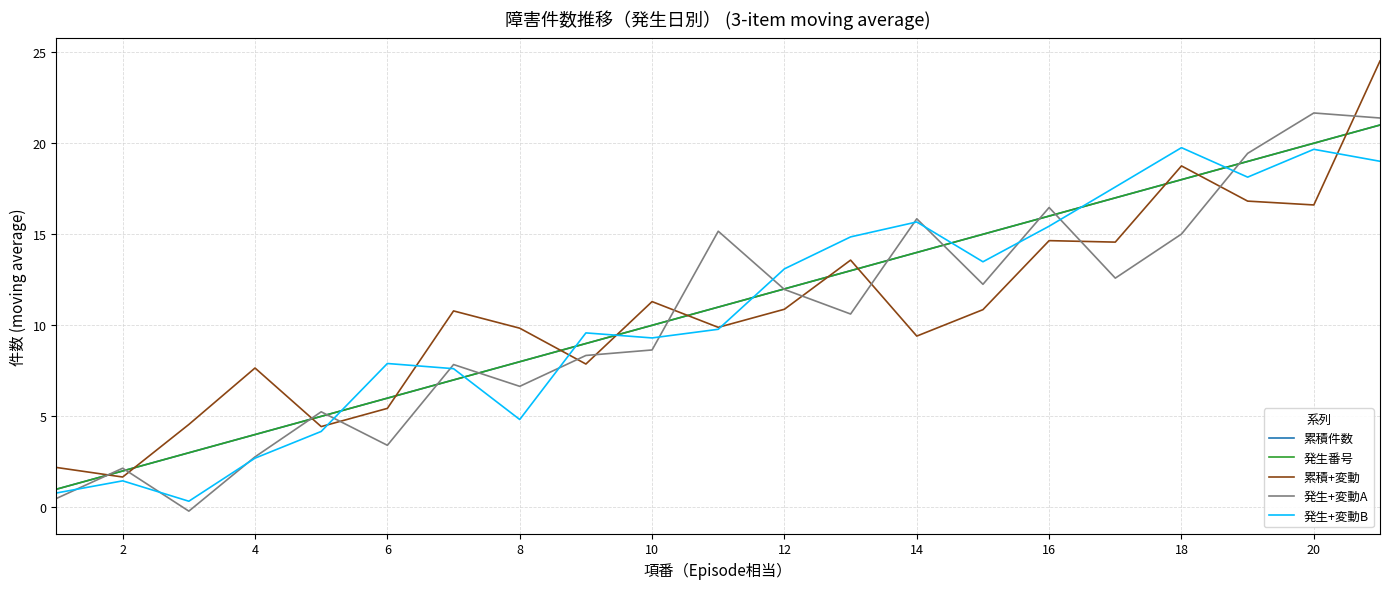

List the series in order of their peak value, highest first.

累積+変動, 発生+変動A, 累積件数, 発生番号, 発生+変動B